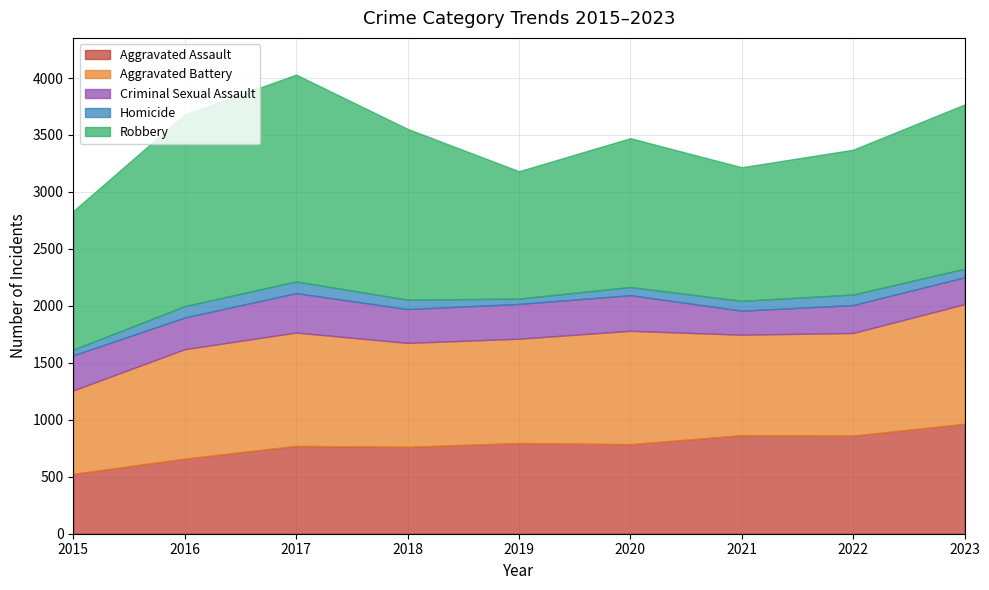

What is the difference between the maximum and minimum values in the Homicide series?

56